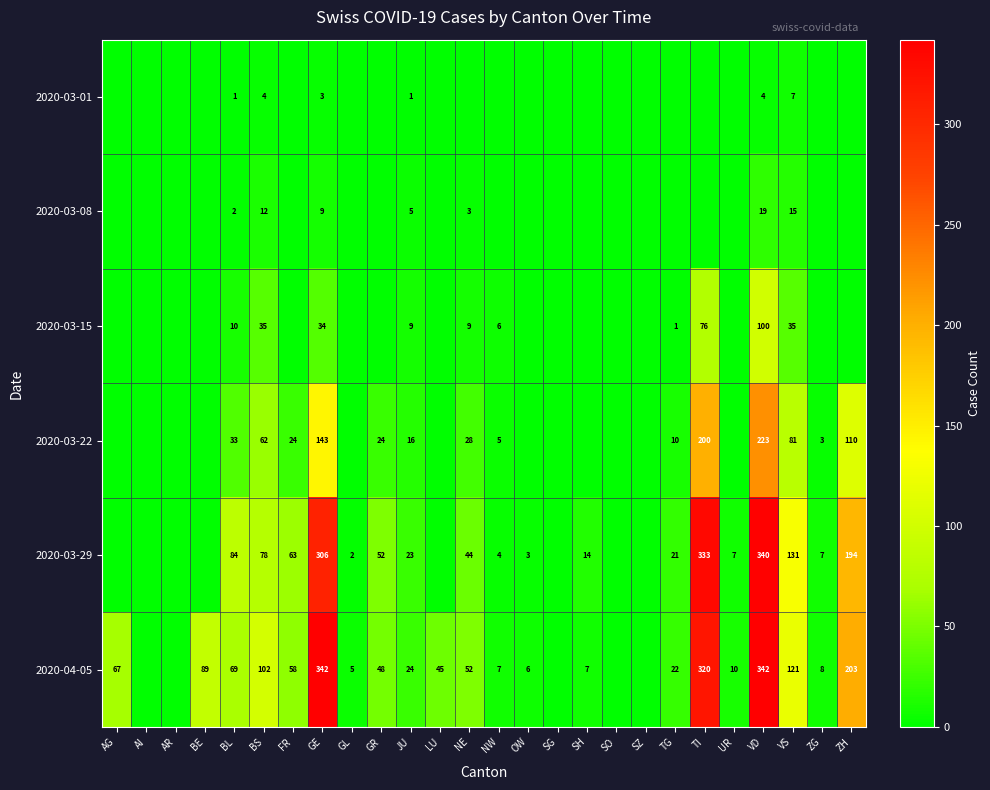

The 2020-03-15 series shows 9 at JU. True or false?

True